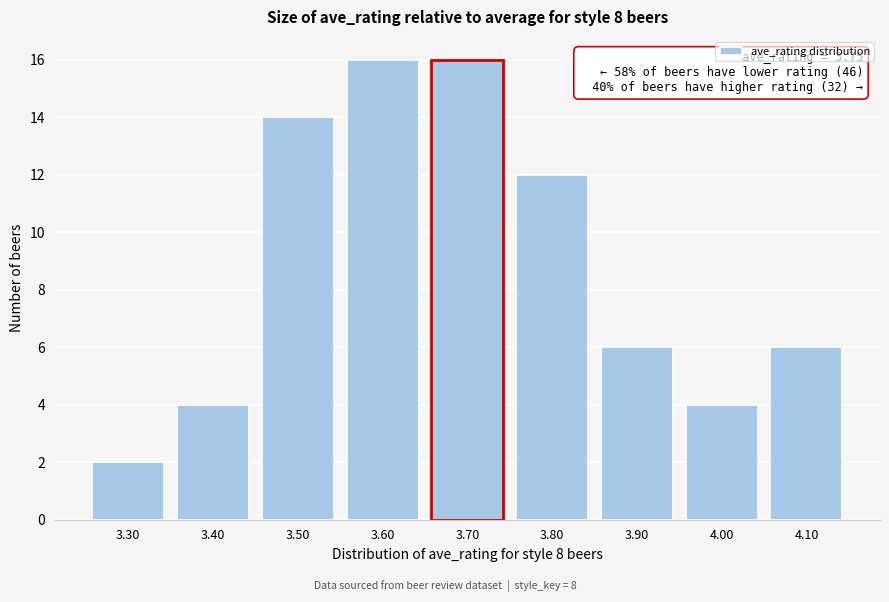

Reading left to right, transcribe all the data shown in this chart.

3.30=2	3.40=4	3.50=14	3.60=16	3.70=16	3.80=12	3.90=6	4.00=4	4.10=6